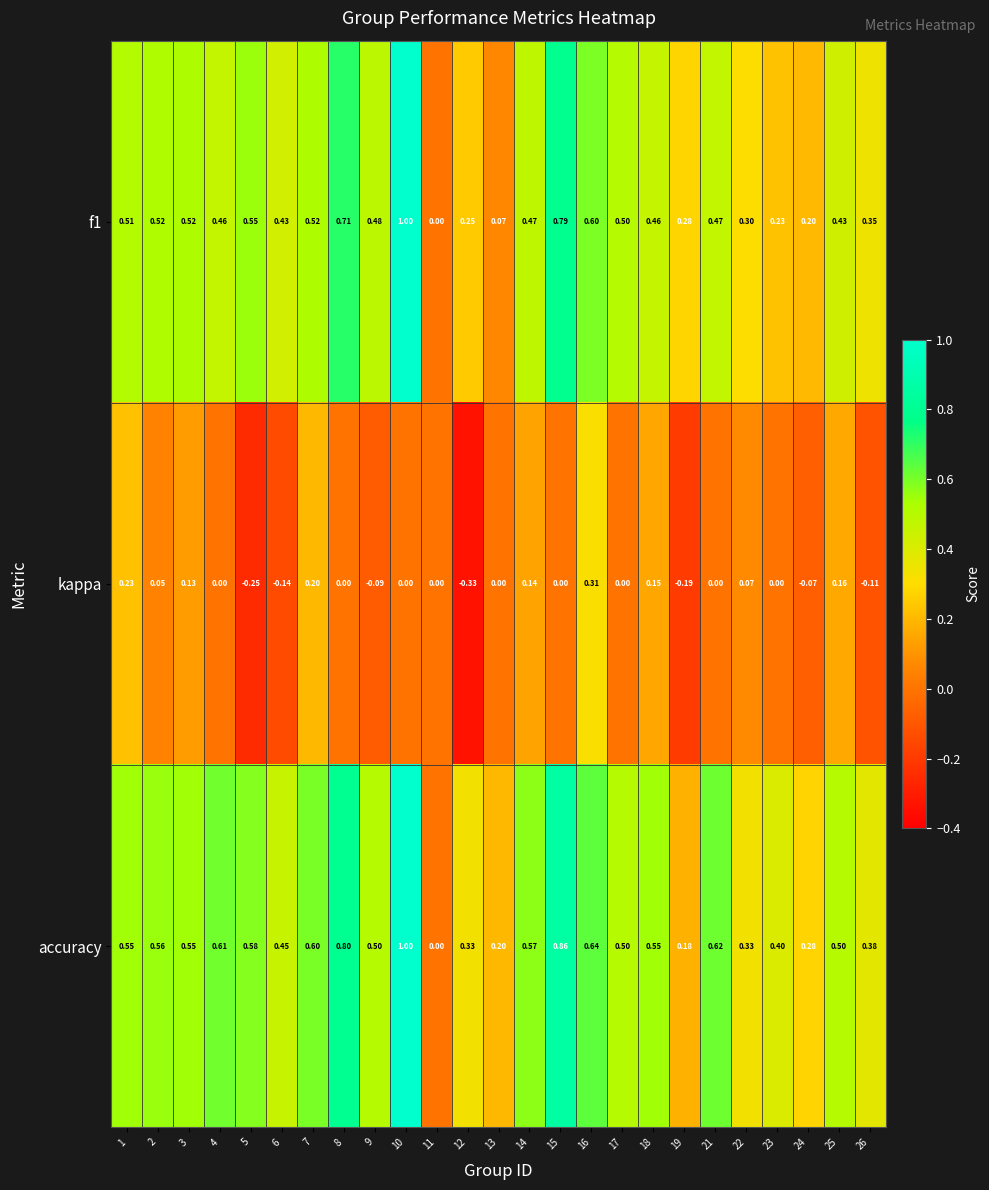

Between 11 and 22, which series saw the biggest shift?

accuracy